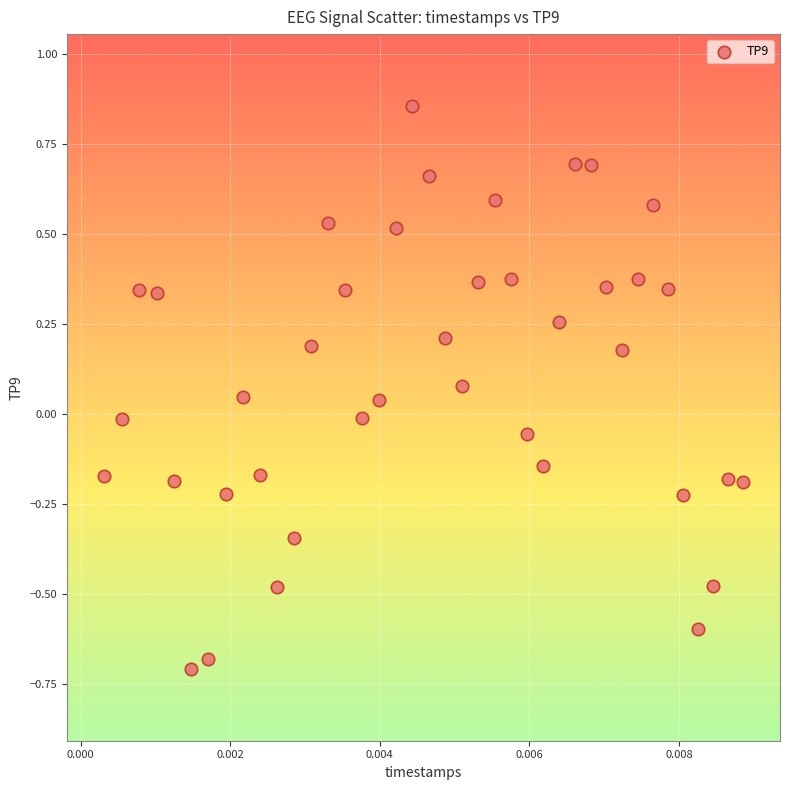

What is the range of Y values (max minus min)?

1.6